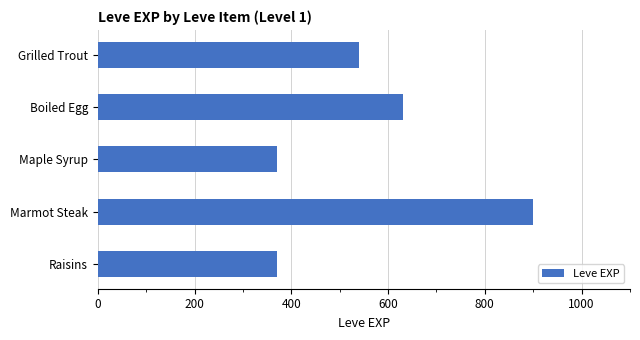

The value at Raisins is 181. True or false?

False